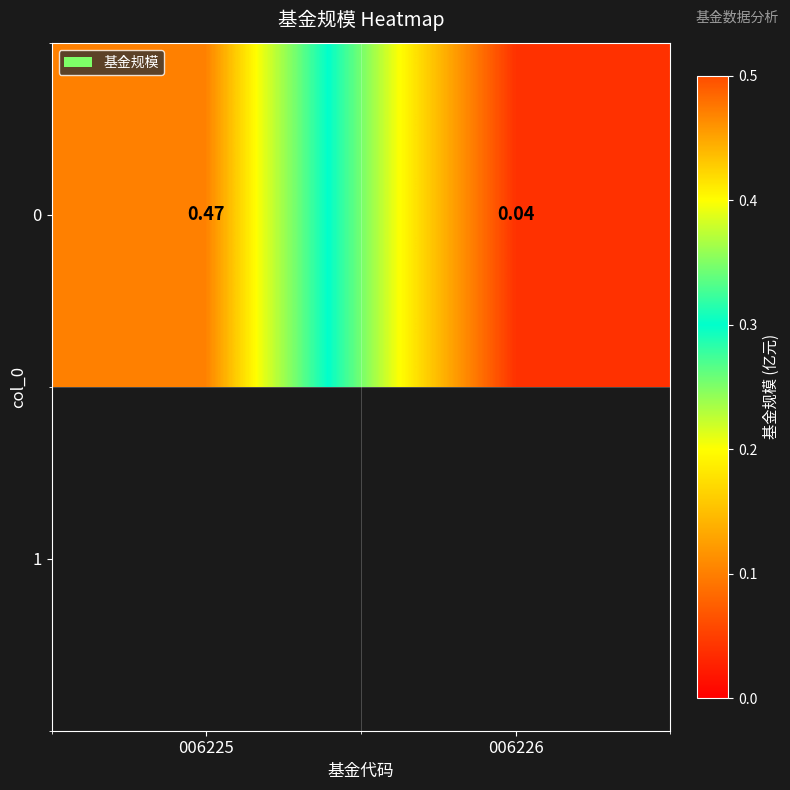

What is the difference between the maximum and minimum values?

0.4